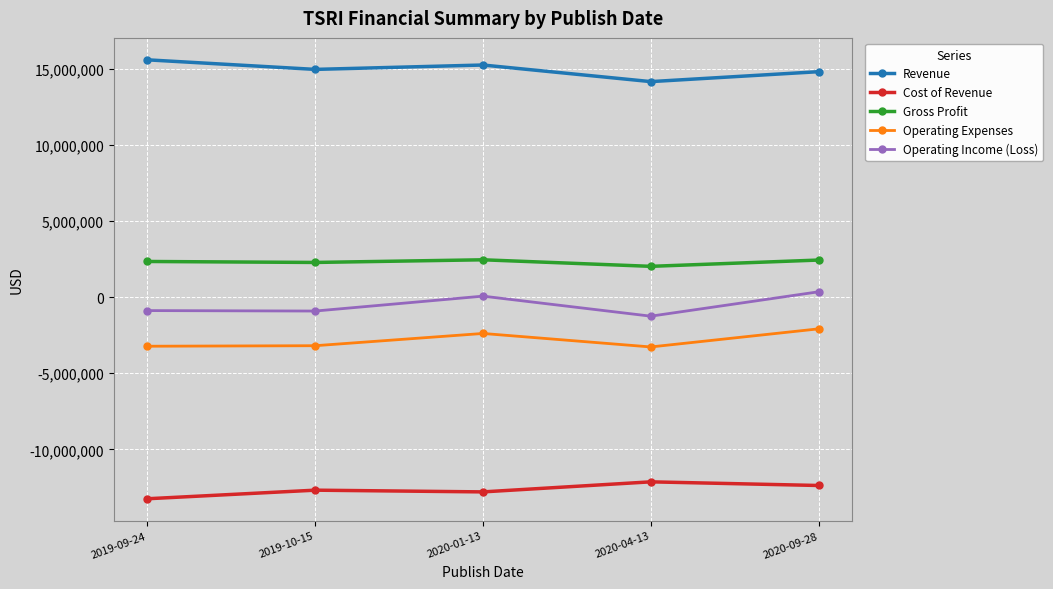

How many series are shown in this chart?

5